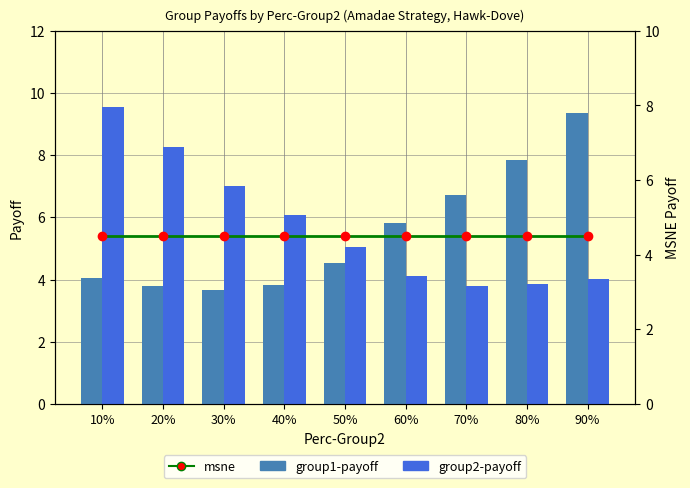

Which category has the highest value across all series?

10%